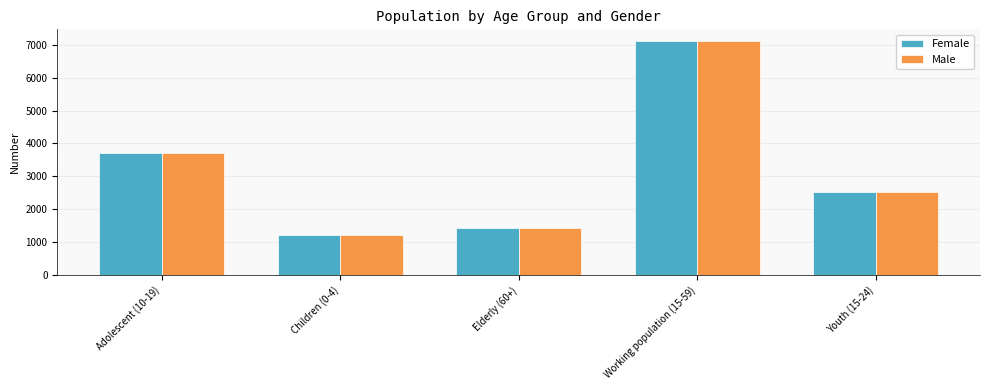

Is it true that Female equals 1989 at Children (0-4)?

False